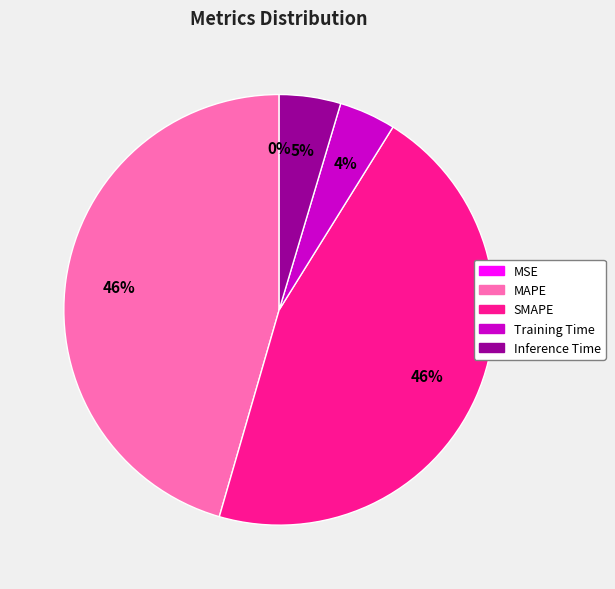

To the nearest percent, what portion does Inference Time represent?

5%